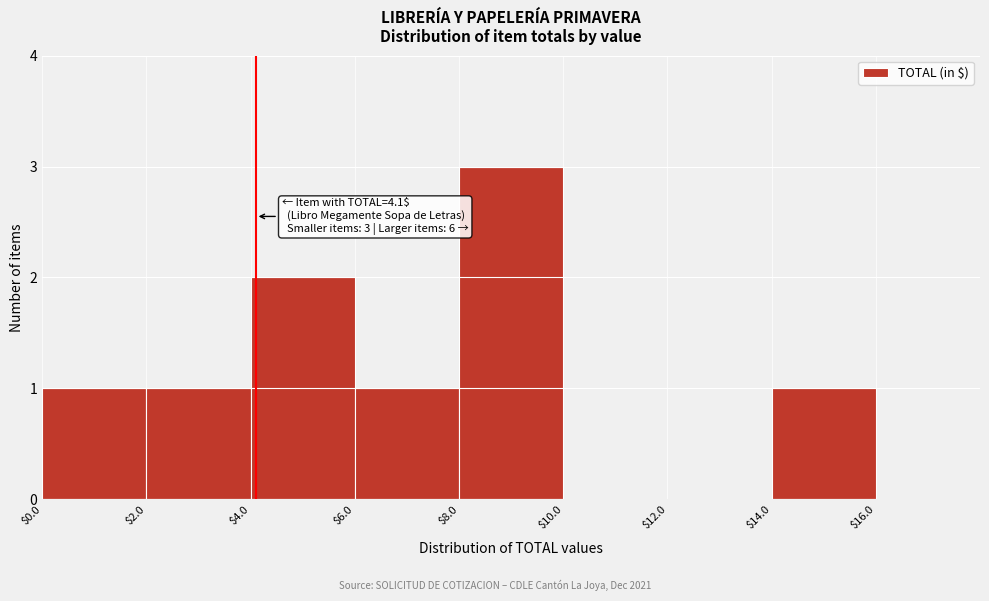

Over which range of the x-axis is the bar tallest?

$8.0 to $10.0